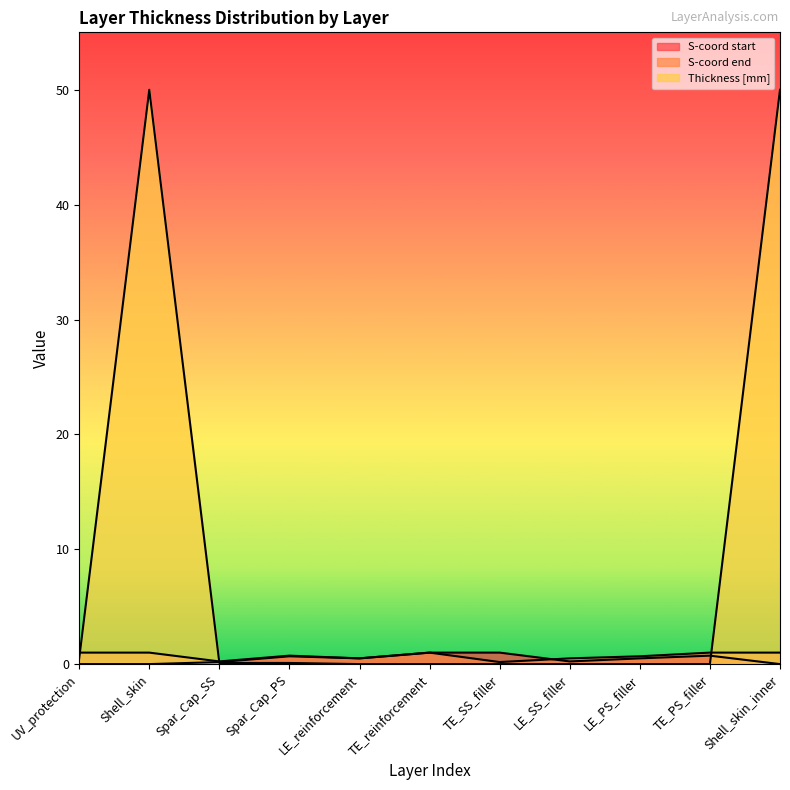

What is the average value of the Thickness [mm] series?

9.2